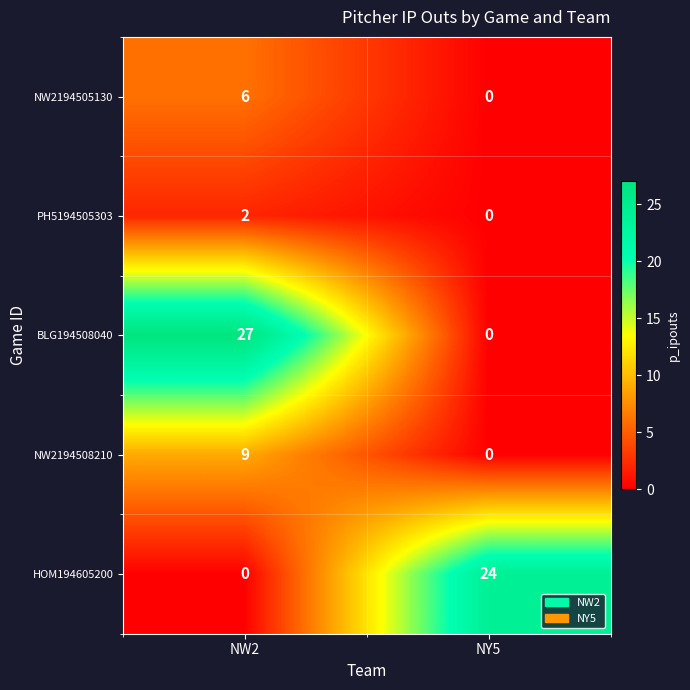

What value does the HOM194605200 series have at NY5?

24